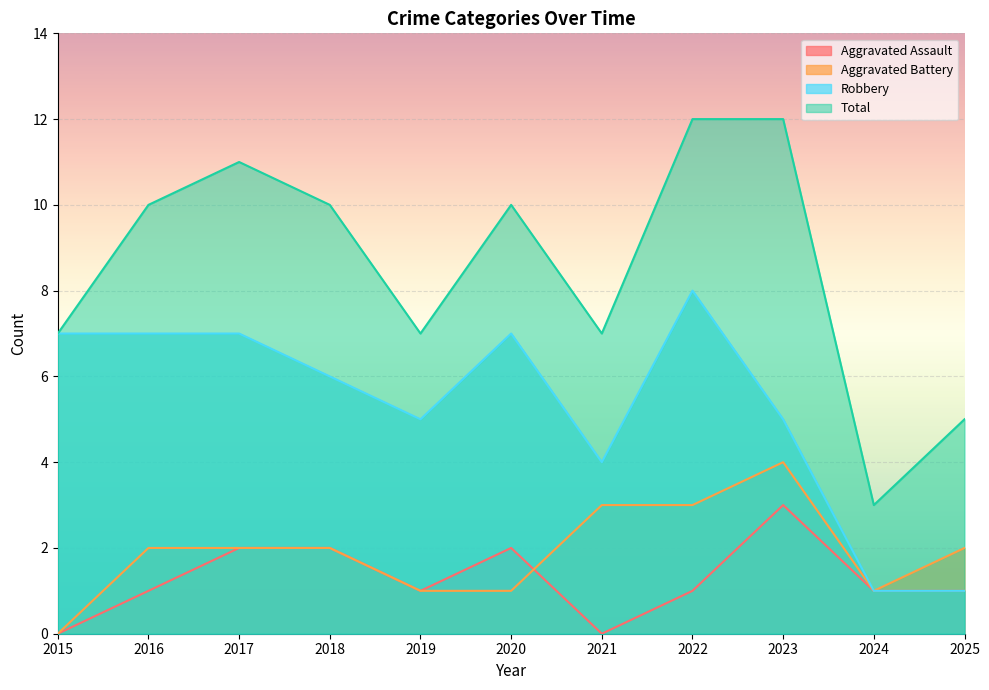

Where is the first local maximum for Aggravated Assault?

2020